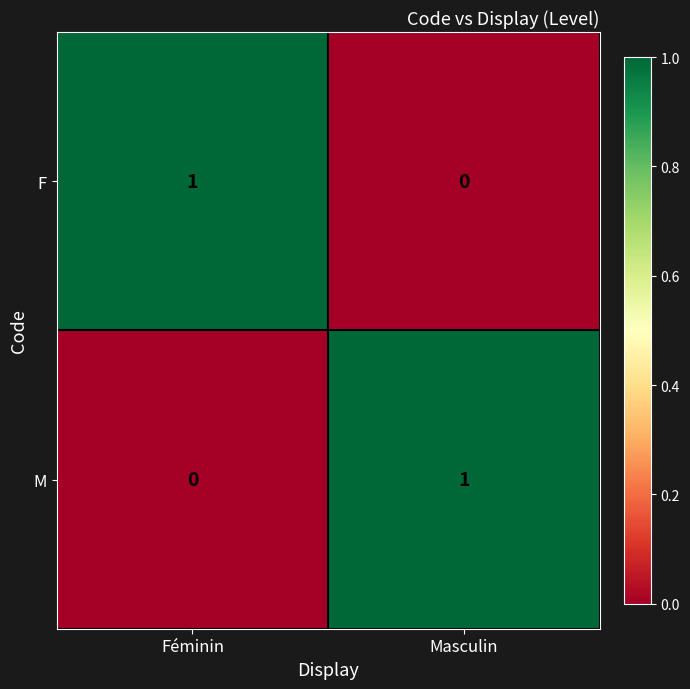

What is the total value across all series at Féminin?

1